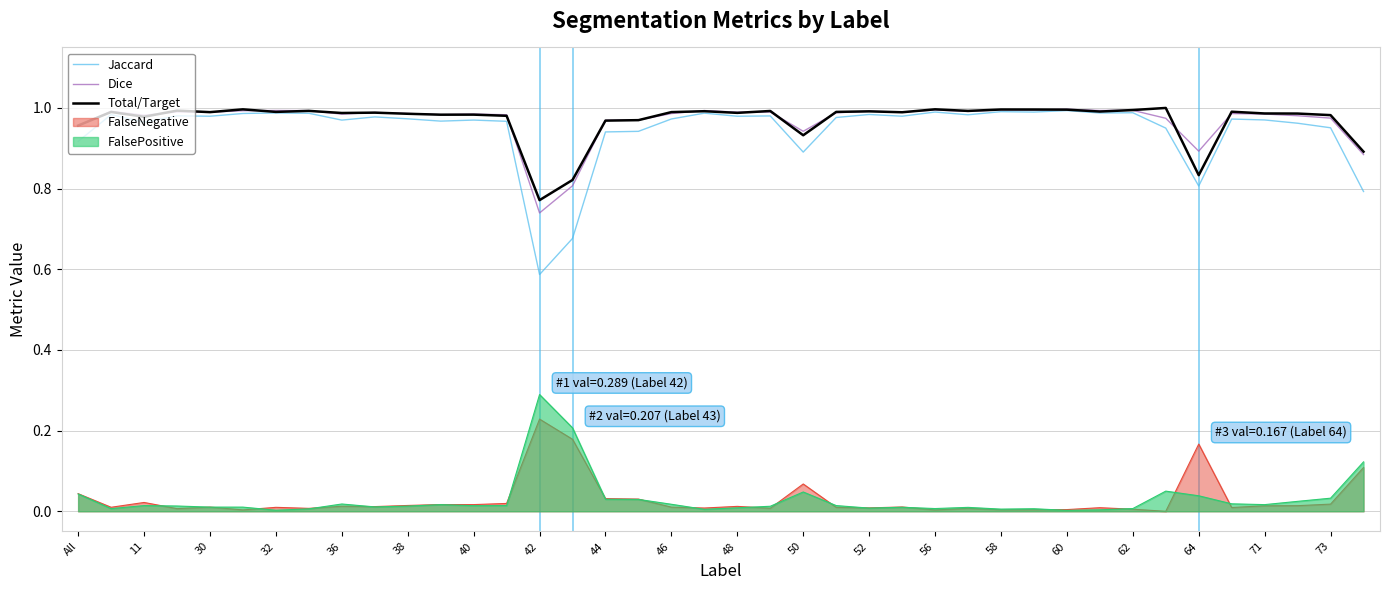

Reading right to left, extract all data points from this chart.

Jaccard: 0.8	1.0	1.0	1.0	1.0	0.8	0.9	1.0	1.0	1.0	1.0	1.0	1.0	1.0	1.0	1.0	1.0	0.9	1.0	1.0	1.0	1.0	0.9	0.9	0.7	0.6	1.0	1.0	1.0	1.0	1.0	1.0	1.0	1.0	1.0	1.0	1.0	1.0	1.0	0.9
Dice: 0.9	1.0	1.0	1.0	1.0	0.9	1.0	1.0	1.0	1.0	1.0	1.0	1.0	1.0	1.0	1.0	1.0	0.9	1.0	1.0	1.0	1.0	1.0	1.0	0.8	0.7	1.0	1.0	1.0	1.0	1.0	1.0	1.0	1.0	1.0	1.0	1.0	1.0	1.0	1.0
Total/Target: 0.9	1.0	1.0	1.0	1.0	0.8	1.0	1.0	1.0	1.0	1.0	1.0	1.0	1.0	1.0	1.0	1.0	0.9	1.0	1.0	1.0	1.0	1.0	1.0	0.8	0.8	1.0	1.0	1.0	1.0	1.0	1.0	1.0	1.0	1.0	1.0	1.0	1.0	1.0	1.0